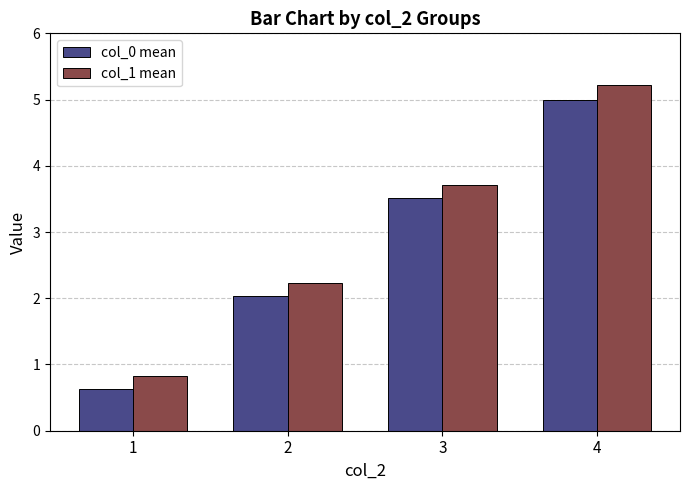

At which label is col_1 mean closest to 3?

3